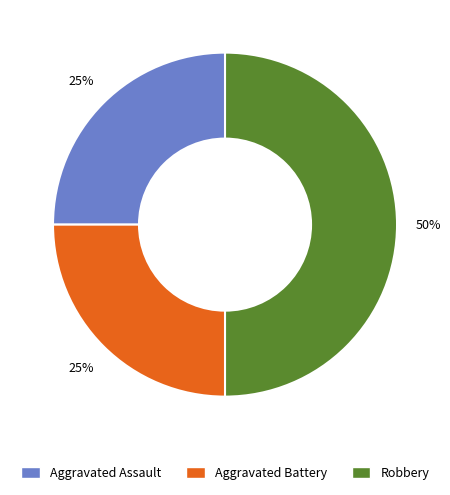

Is Aggravated Battery the majority of the pie?

No